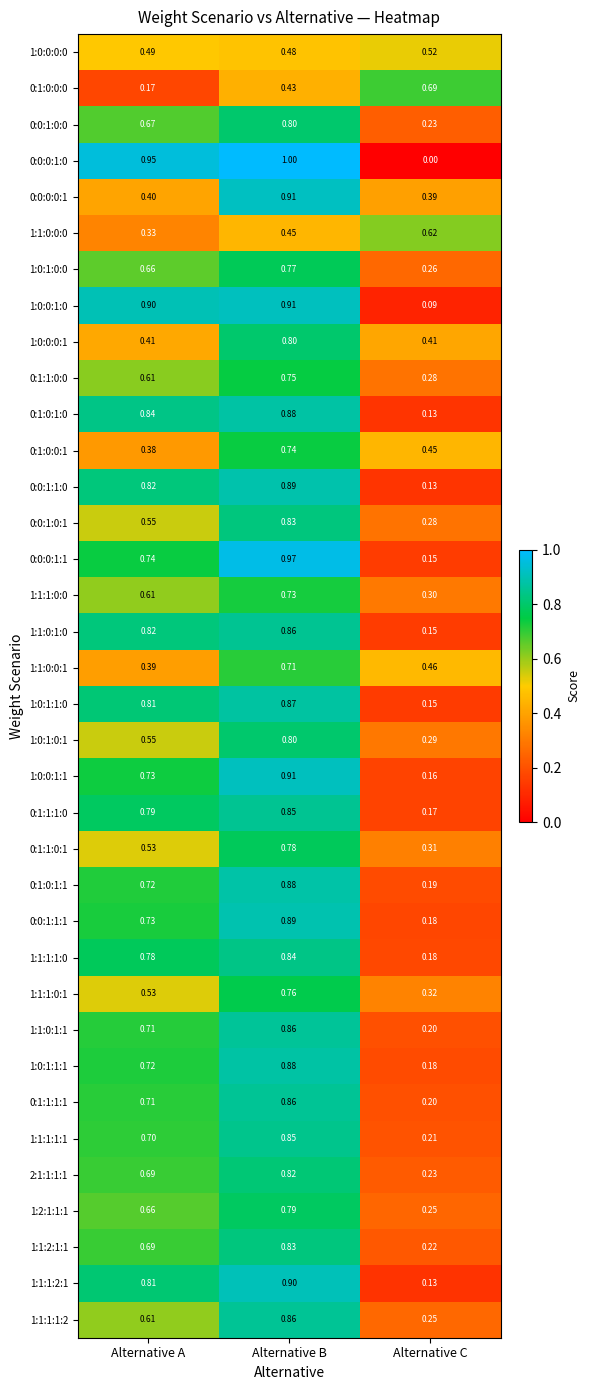

List the labels in order of 0:0:0:1:0 value, largest first.

Alternative B, Alternative A, Alternative C